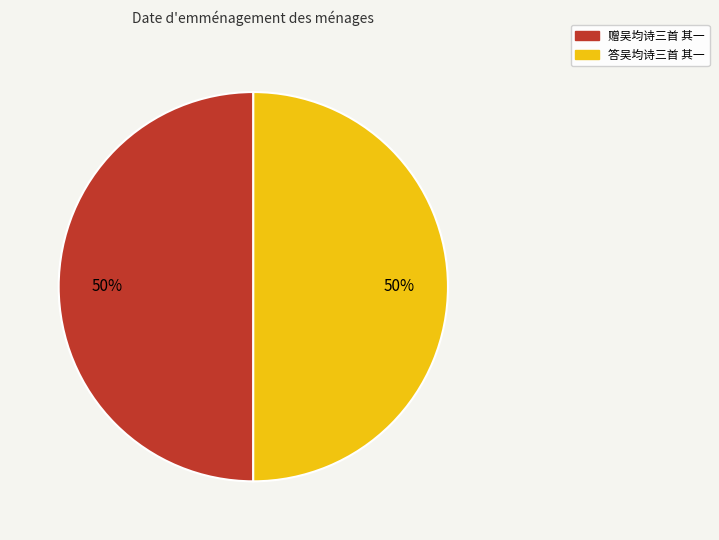

The 赠吴均诗三首 其一 slice represents 50% of the pie. True or false?

True